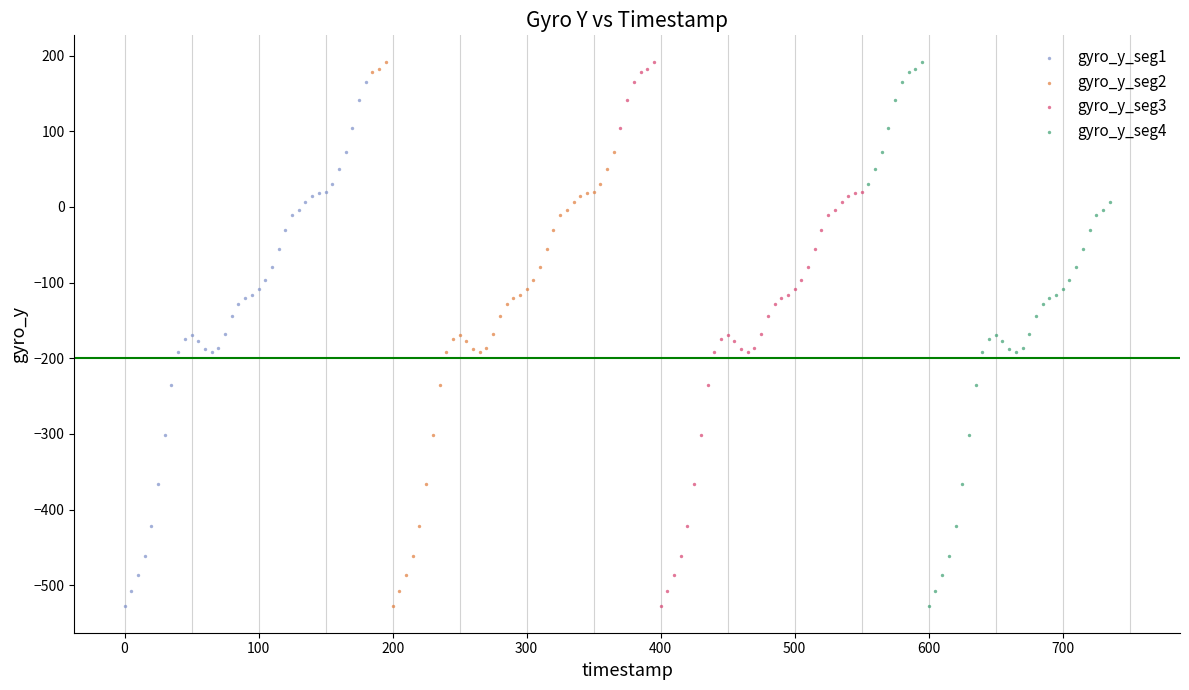

What are all the series names shown in the legend?

gyro_y_seg1, gyro_y_seg2, gyro_y_seg3, gyro_y_seg4